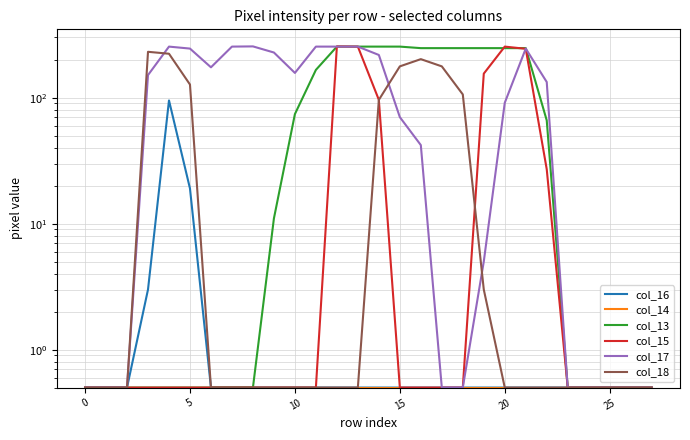

How many lines are shown in the chart?

6